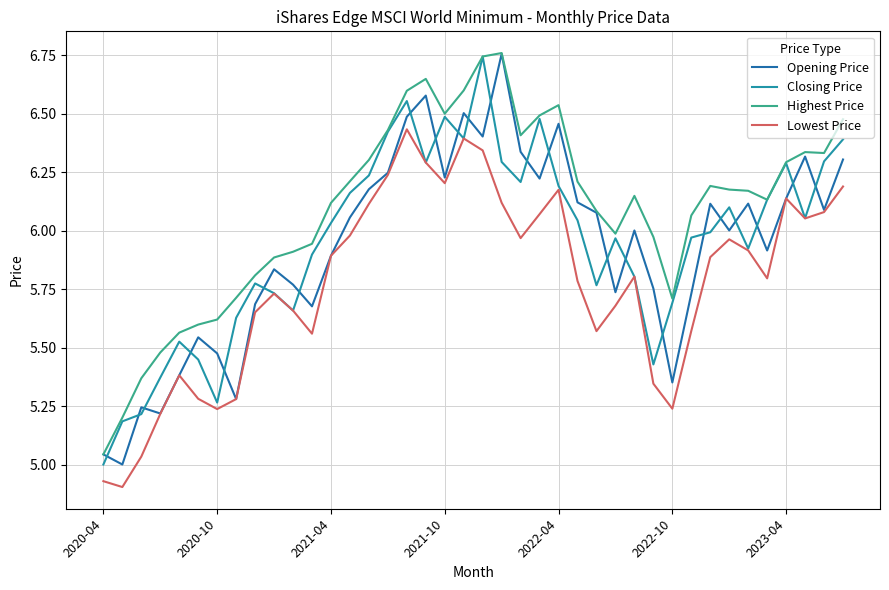

Which series has the largest total across all categories?

Highest Price